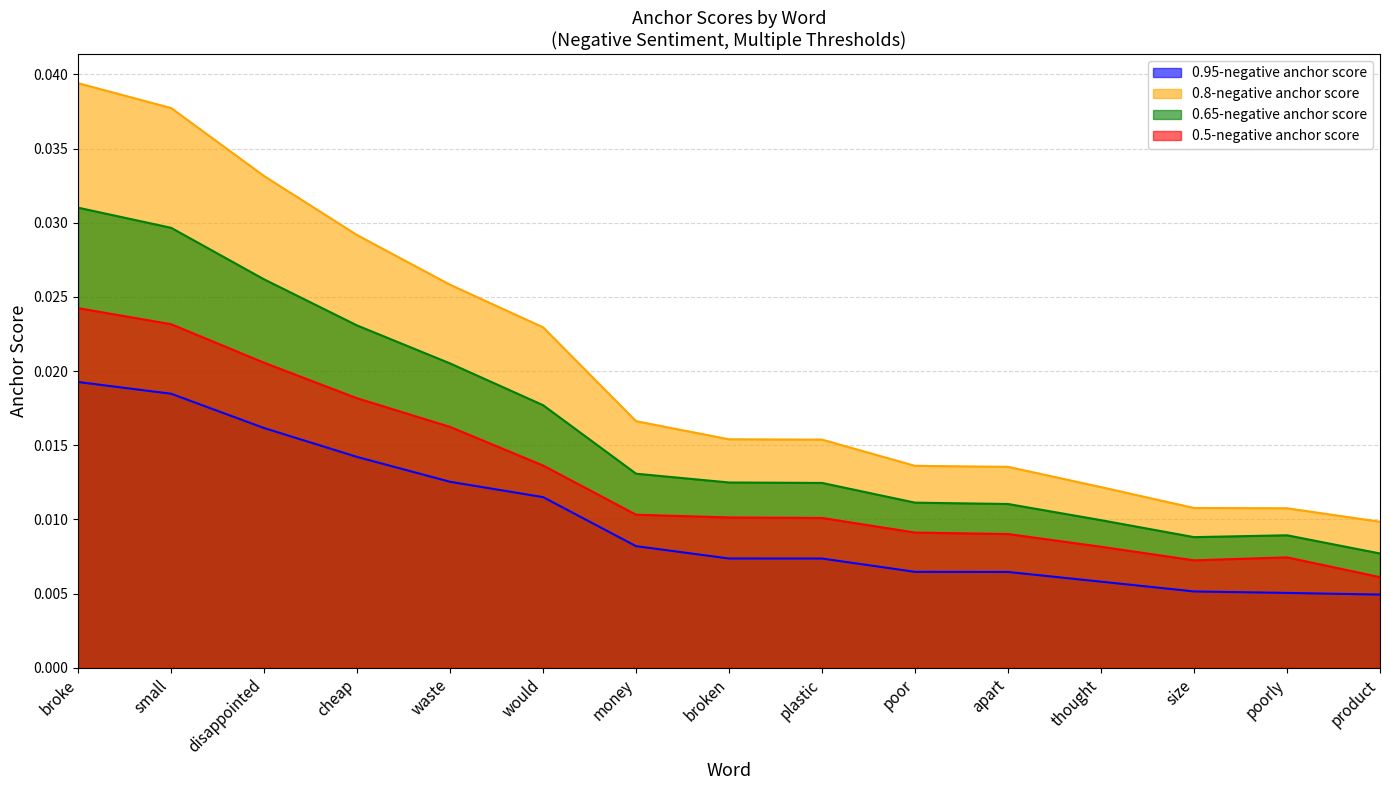

True or false: 0.5-negative anchor score and 0.95-negative anchor score intersect in this chart.

False